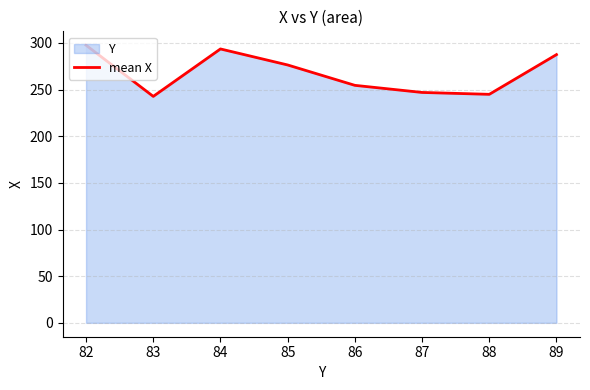

What is the maximum value shown in the chart?

297.5